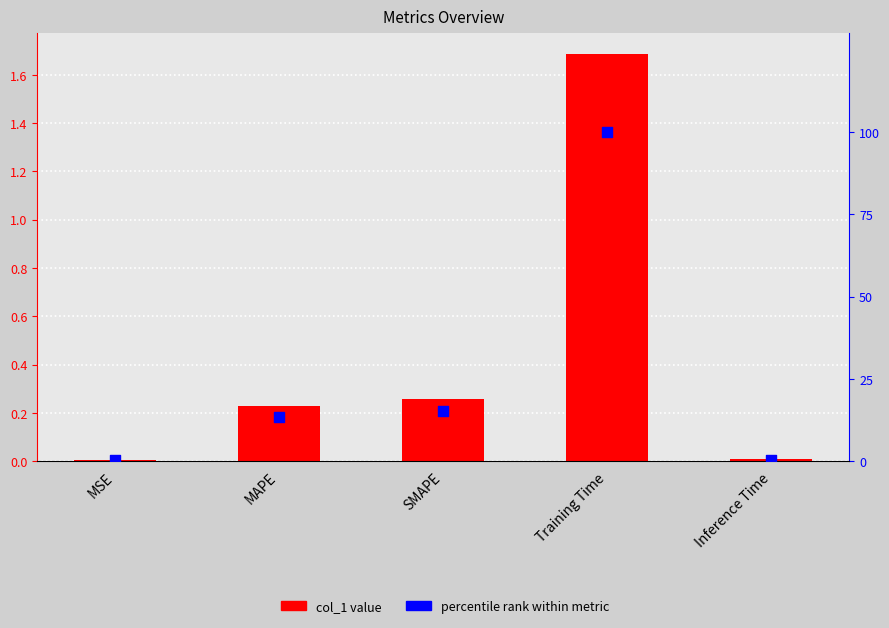

Is the value of percentile rank at Training Time greater than the value of col_1 at Training Time?

Yes